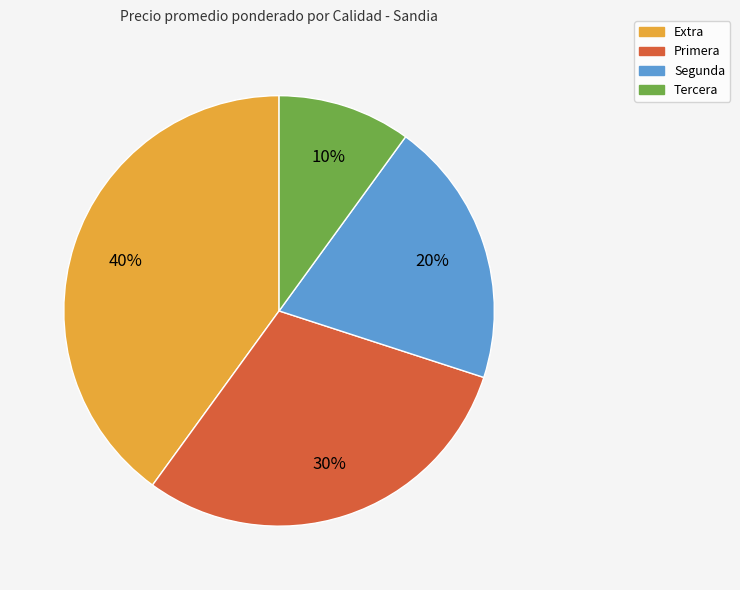

What percentage is the Segunda slice, to the nearest percent?

20%